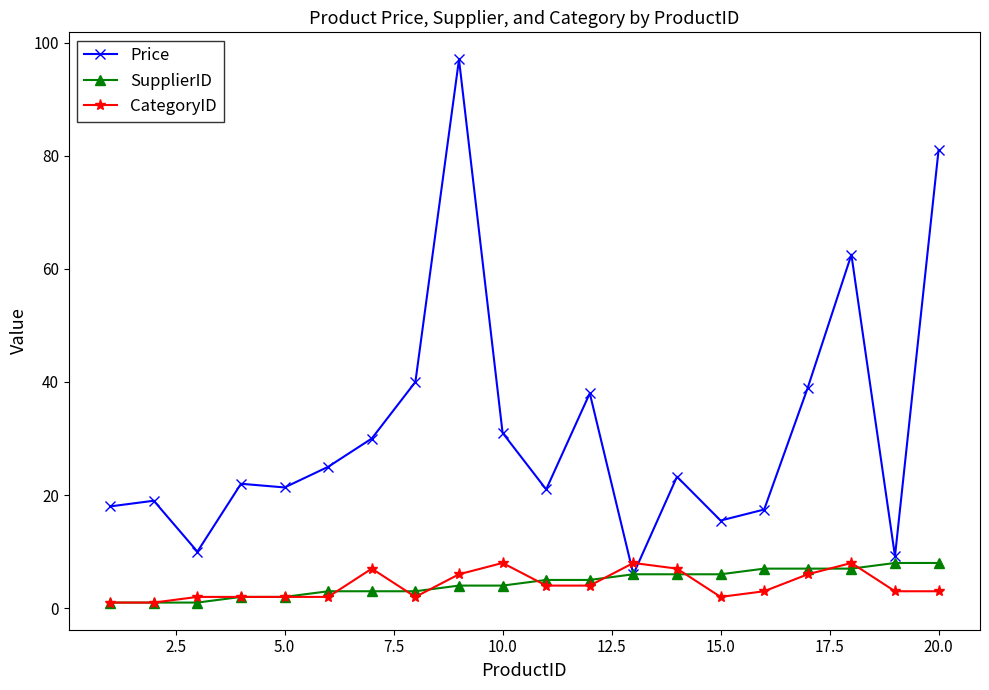

What is the maximum value for Price?

97.0